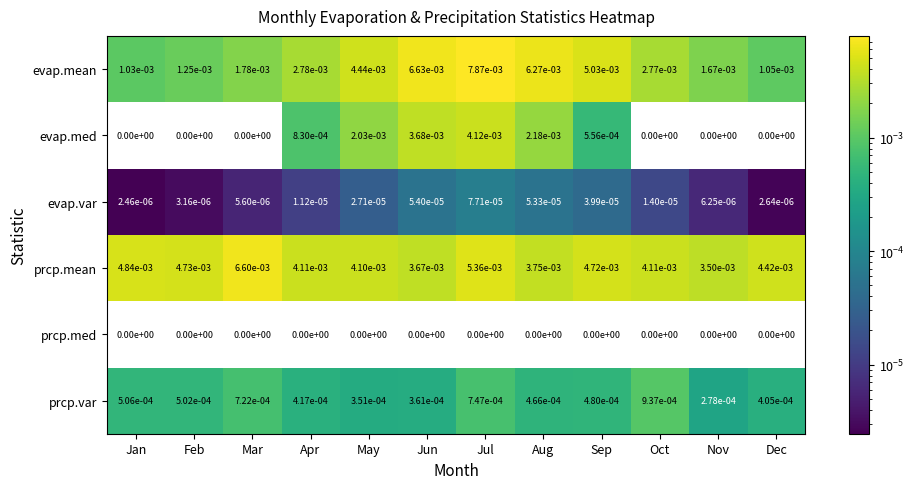

The prcp.var series shows 0.0 at Feb. True or false?

True